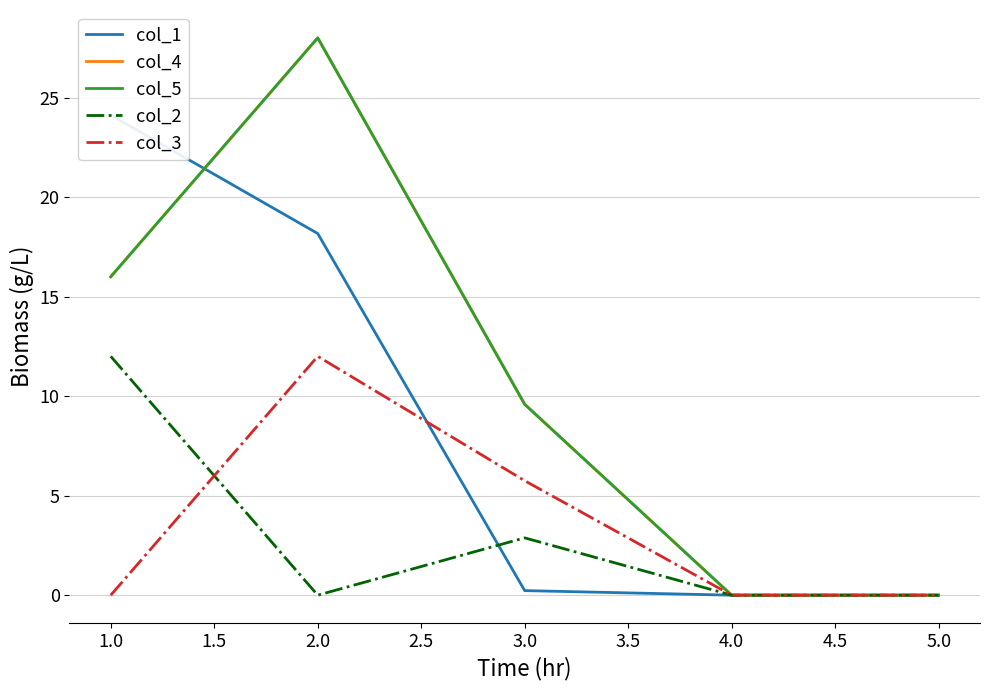

True or false: col_5 and col_4 intersect in this chart.

False